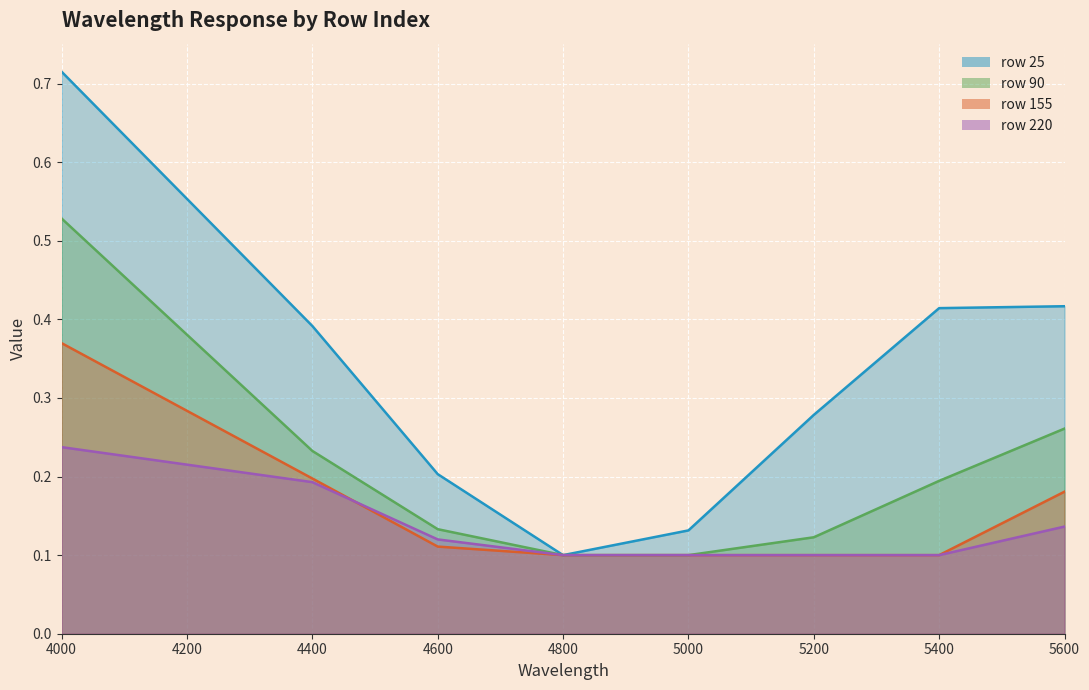

Which series has the largest total across all categories?

25